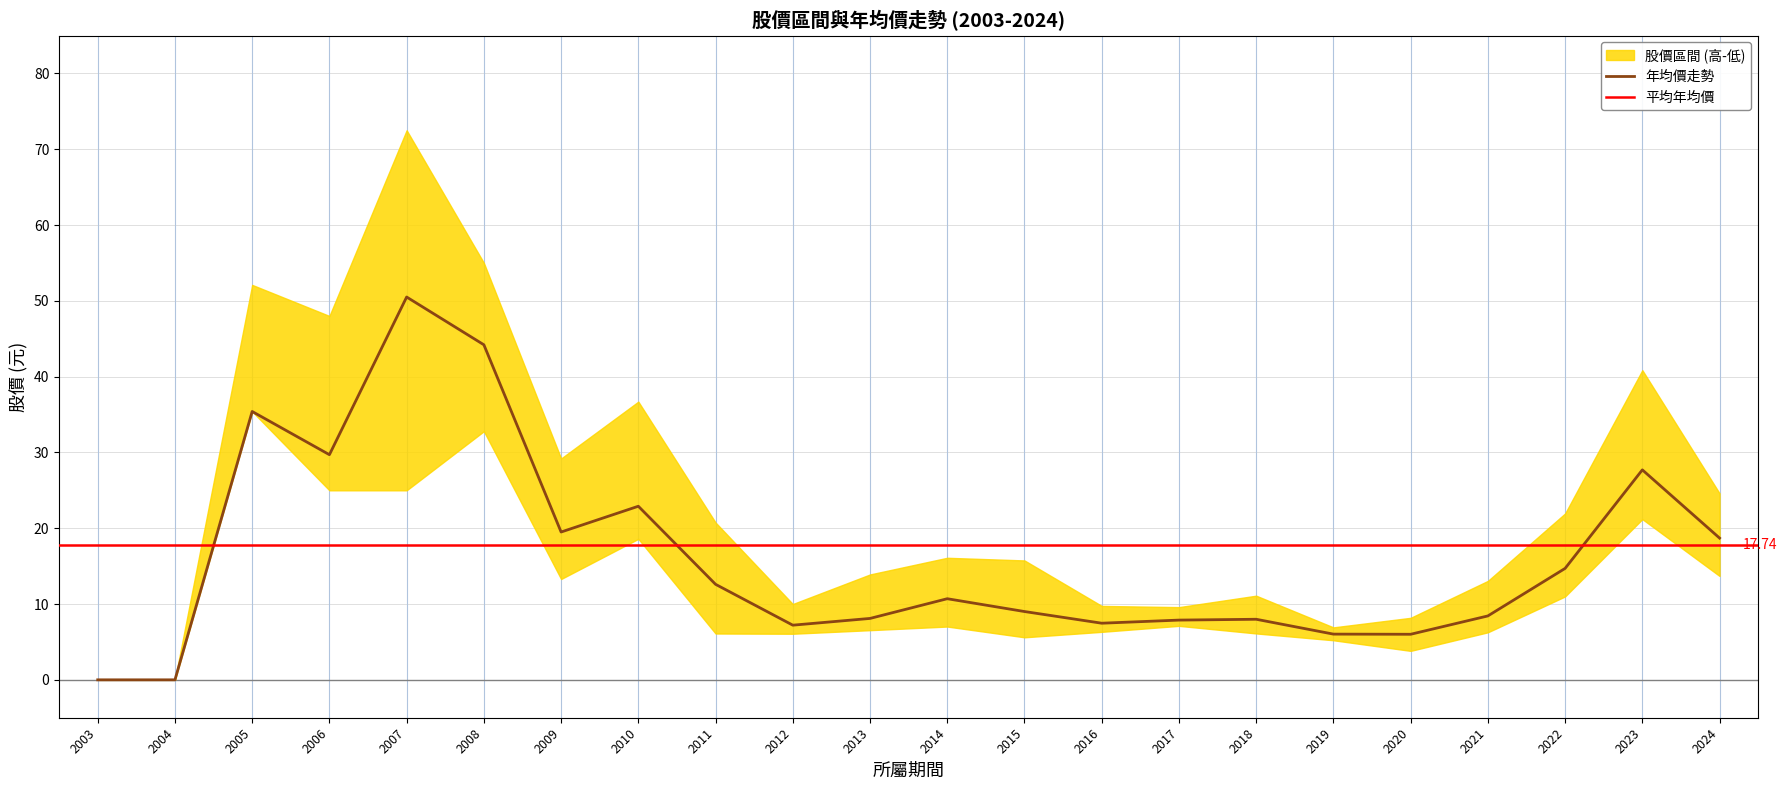

What is the sum of the 年均價 values at 2007 and 2012?

57.7